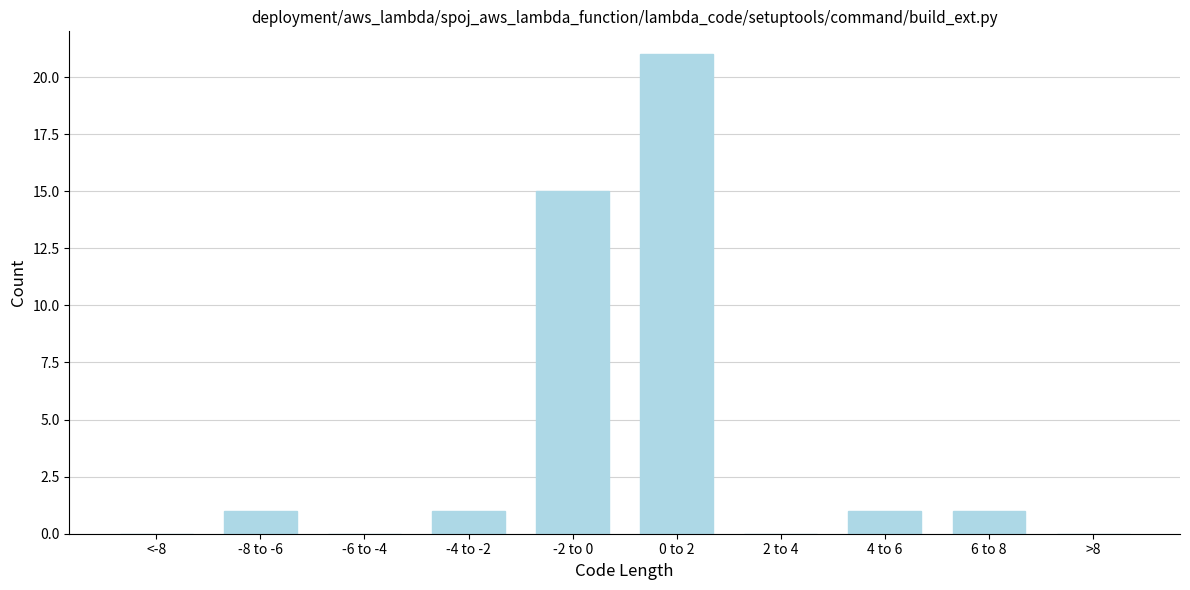

Reading left to right, extract all data points from this chart.

<-8=0	-8 to -6=1	-6 to -4=0	-4 to -2=1	-2 to 0=15	0 to 2=21	2 to 4=0	4 to 6=1	6 to 8=1	>8=0